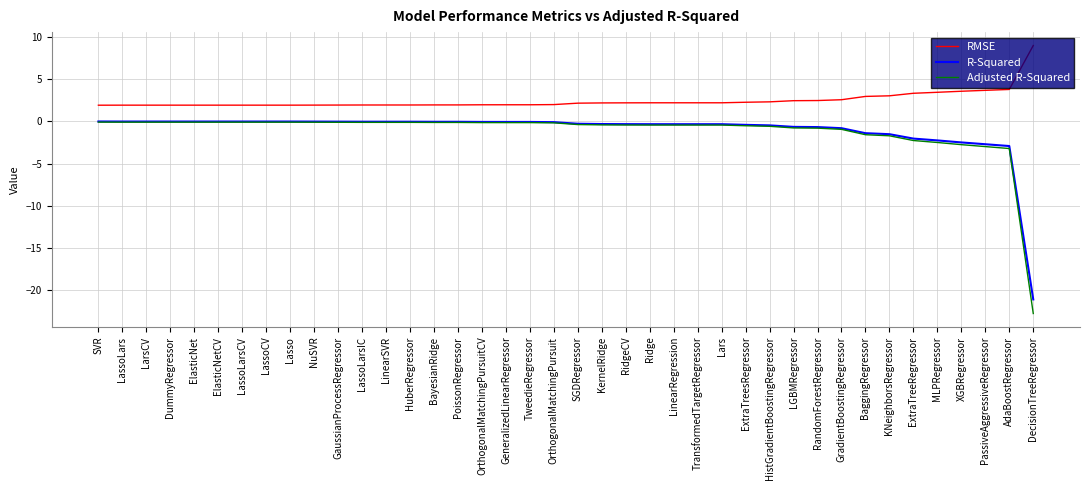

Which series has the largest total across all categories?

RMSE